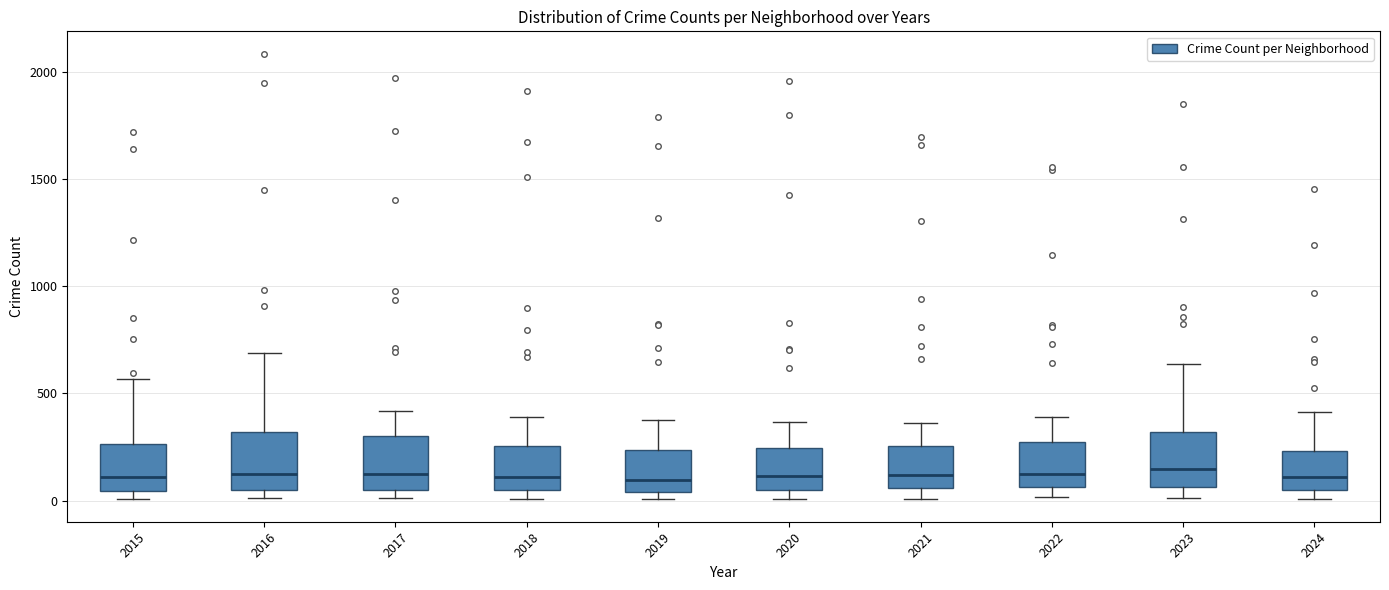

Reading left to right, read every box against the y-axis: the position of its median line, the range the box covers, and the ends of its whiskers. The values are not printed on the chart, so give them approximately, as read against the axis.

2015: median 100, box 50 to 250, whiskers 0 to 550
2016: median 150, box 50 to 300, whiskers 0 to 700
2017: median 100, box 50 to 300, whiskers 0 to 400
2018: median 100, box 50 to 250, whiskers 0 to 400
2019: median 100, box 50 to 250, whiskers 0 to 400
2020: median 100, box 50 to 250, whiskers 0 to 350
2021: median 100, box 50 to 250, whiskers 0 to 350
2022: median 100, box 50 to 250, whiskers 0 to 400
2023: median 150, box 50 to 300, whiskers 0 to 650
2024: median 100, box 50 to 250, whiskers 0 to 400